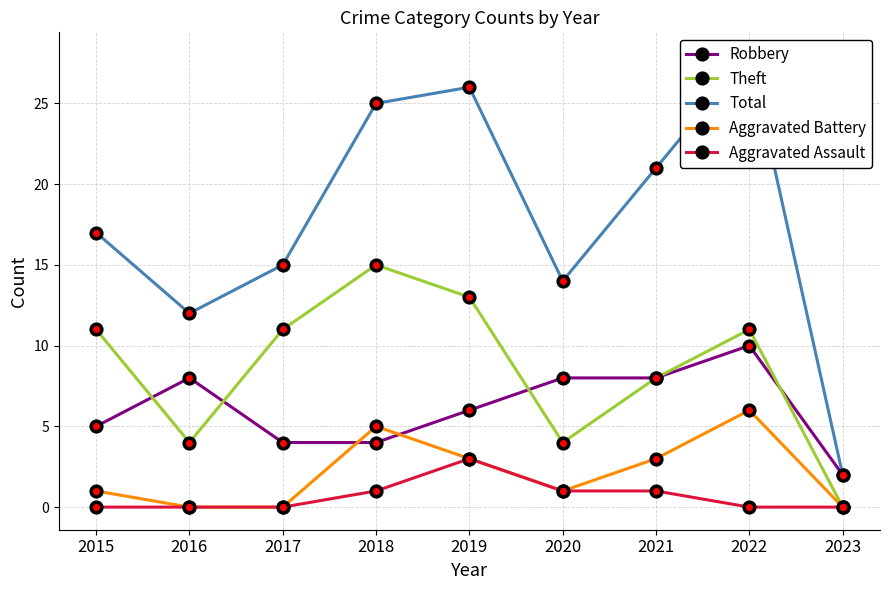

What is the difference between the Total values at 2018 and 2019?

1